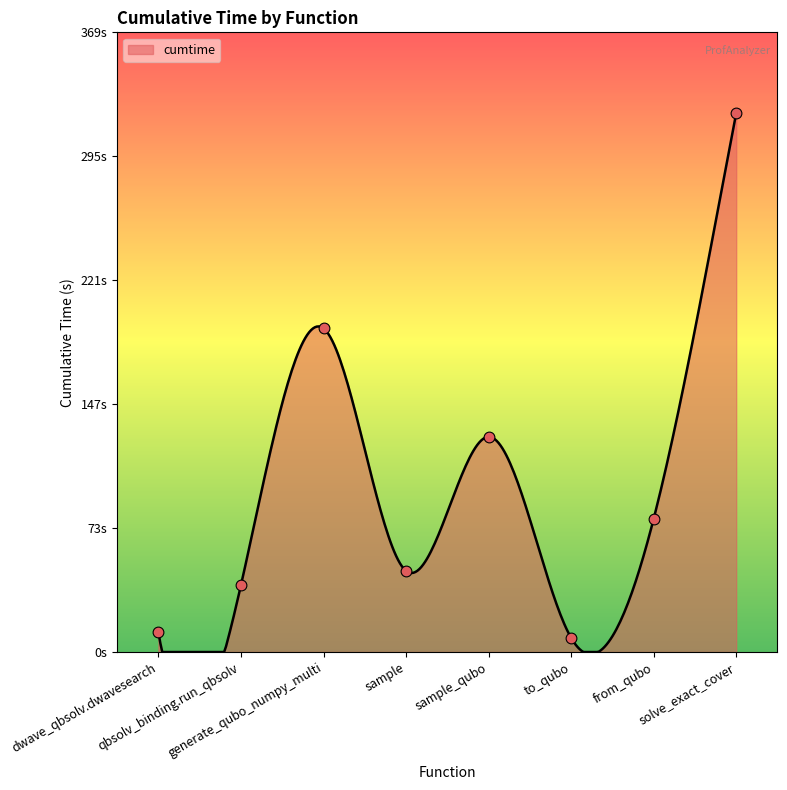

Which has a higher value, to_qubo or generate_qubo_numpy_multi?

generate_qubo_numpy_multi